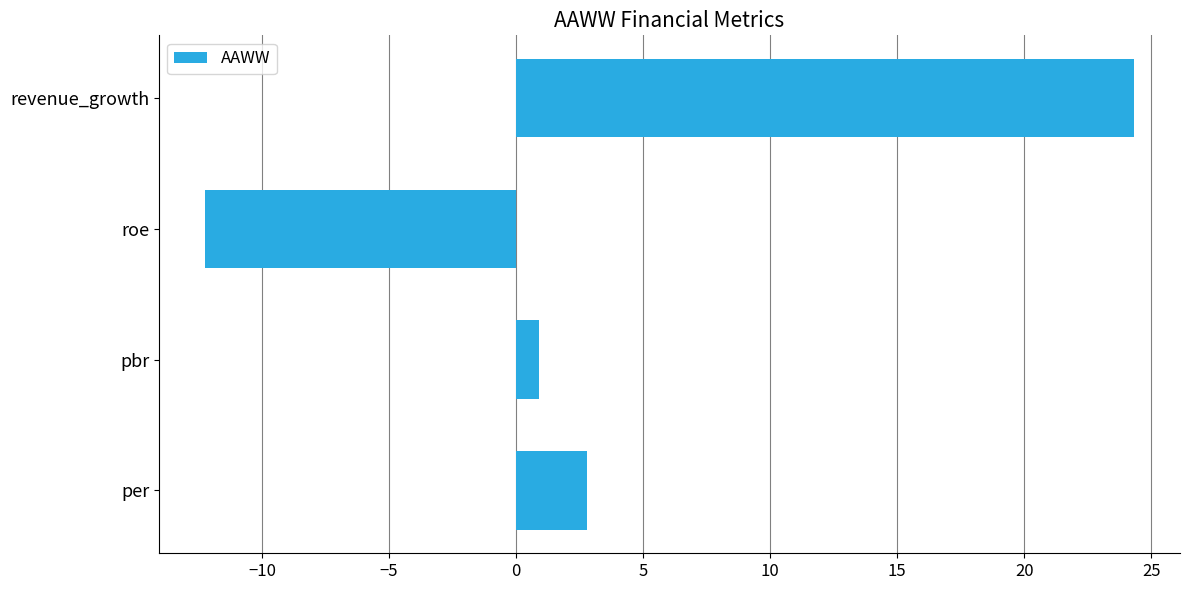

What is the average value?

3.9